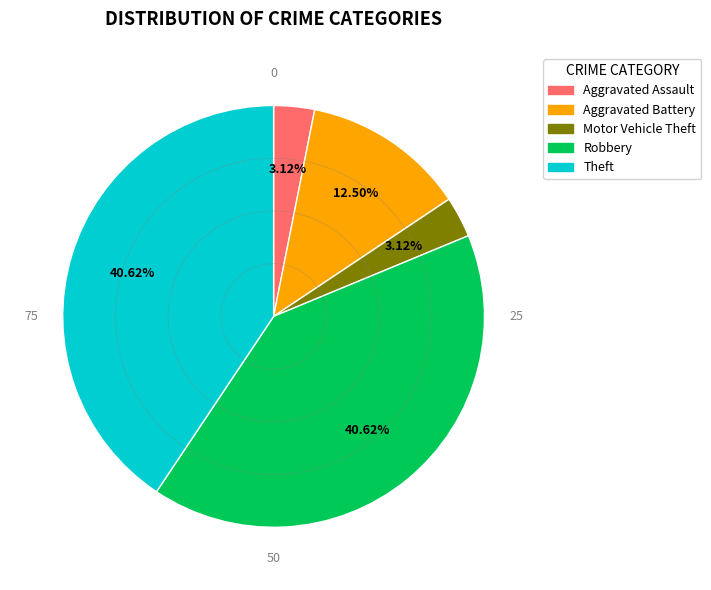

Do Aggravated Battery and Robbery together represent more than half of the pie?

Yes